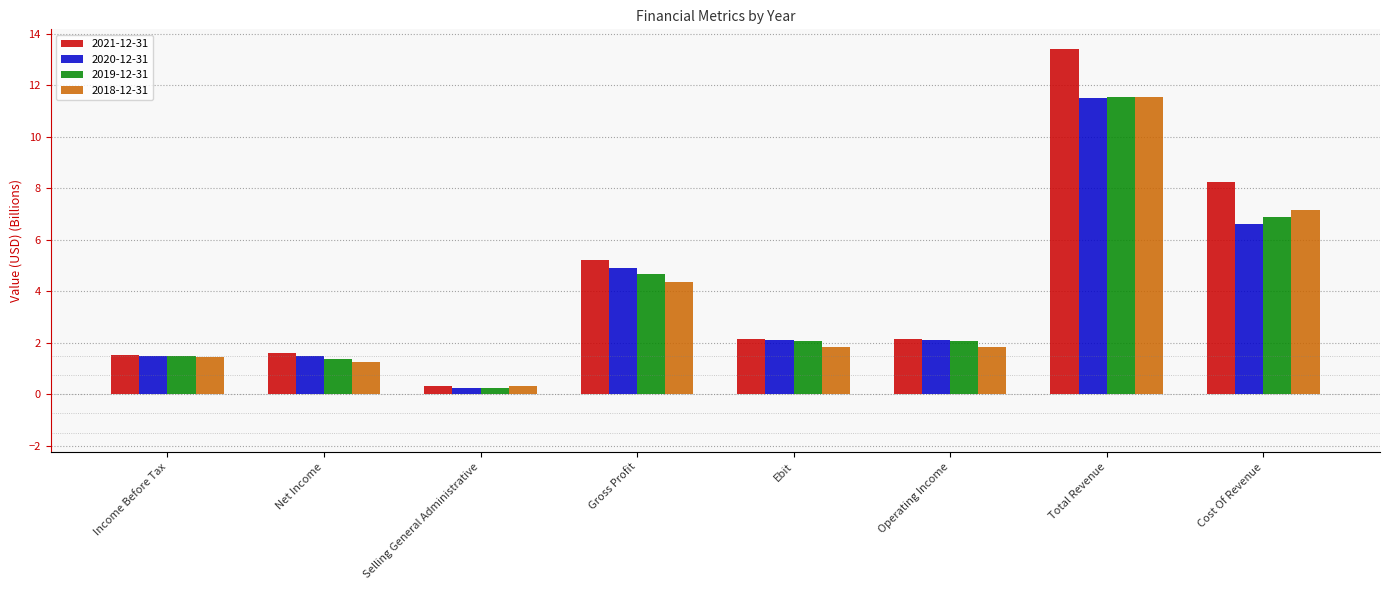

Between Income Before Tax and Cost Of Revenue, which series saw the biggest shift?

2021-12-31